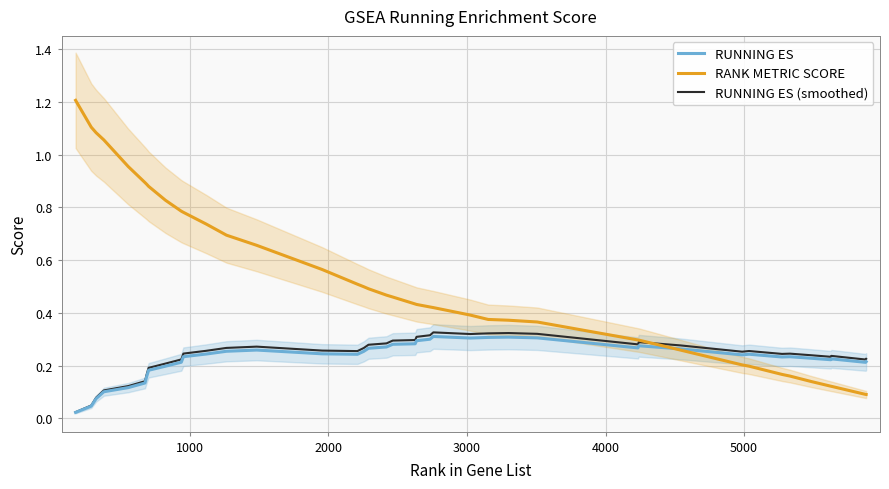

True or false: RUNNING ES (smoothed) and RANK METRIC SCORE intersect in this chart.

True